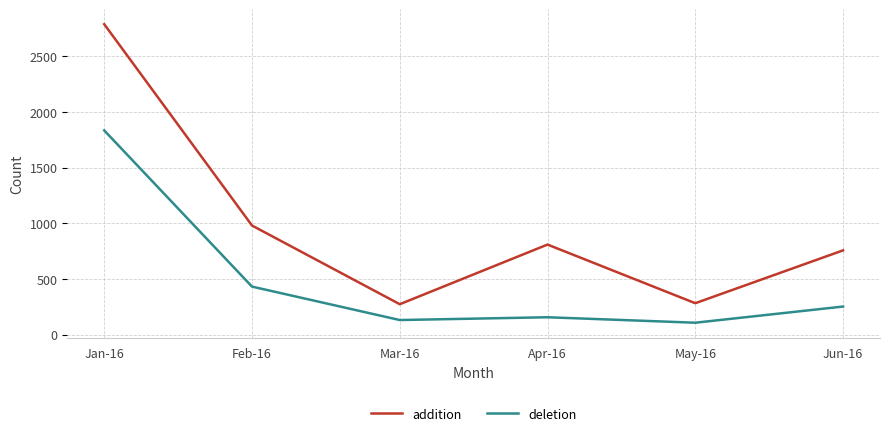

What are all the series names shown in the legend?

addition, deletion